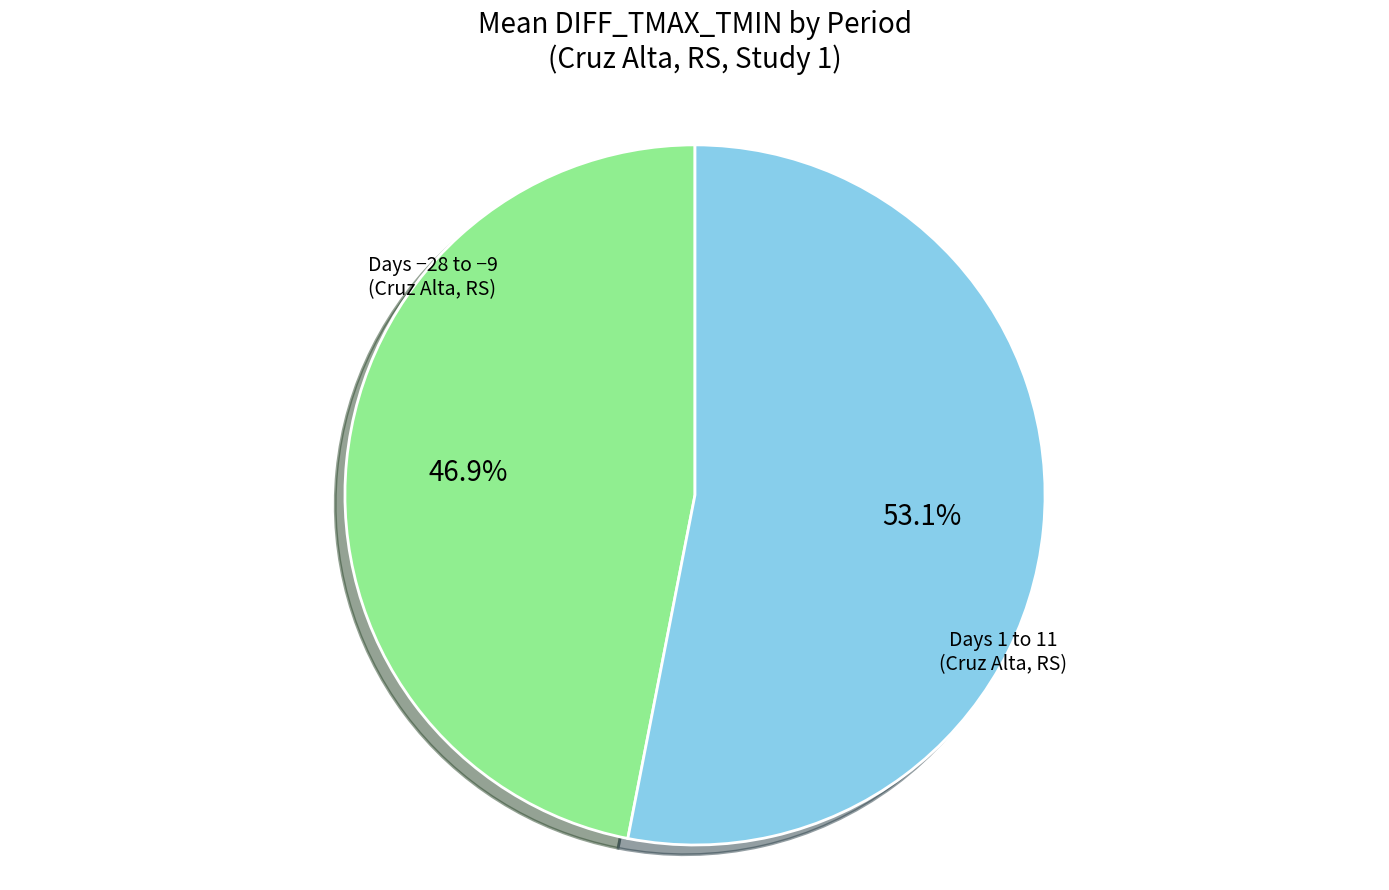

What percentage is NOT represented by Days -28 to -9 (Cruz Alta, RS)?

53.1%